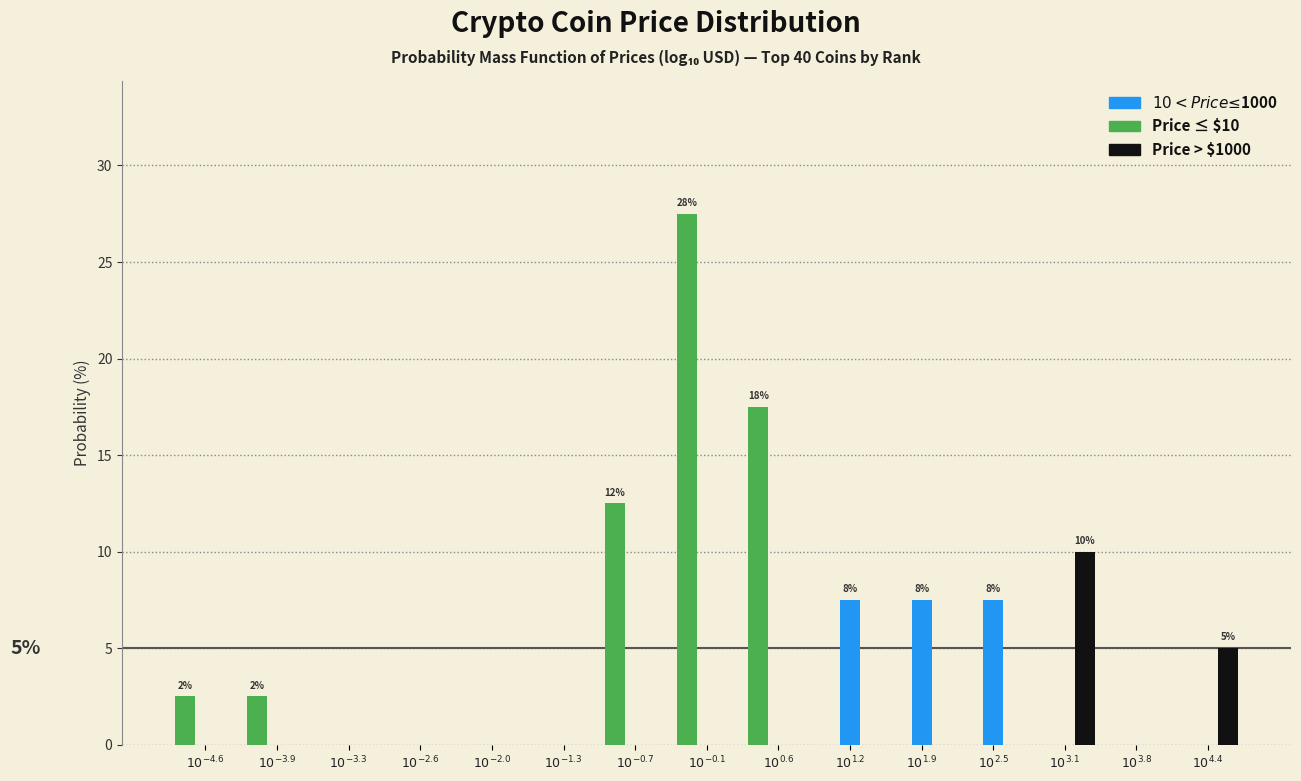

What is the sum of all Price > $1000 values?

15.0